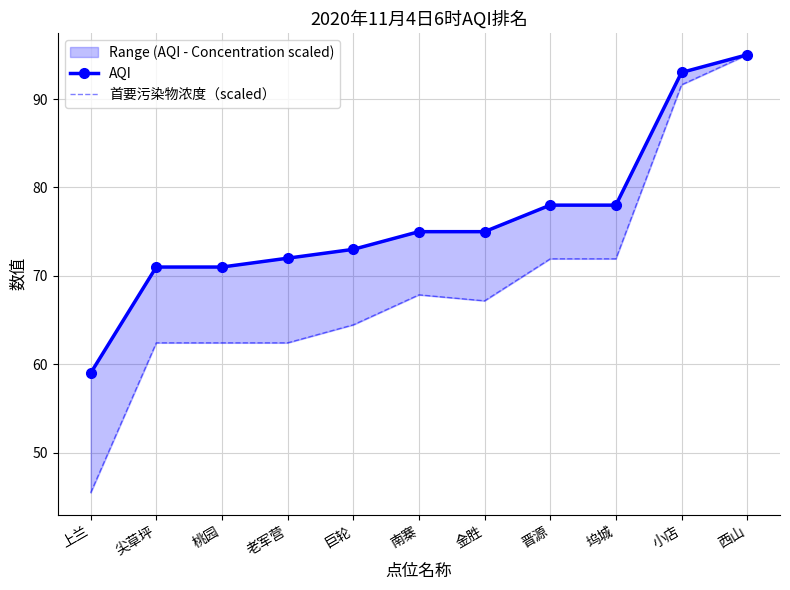

Reading left to right, transcribe all the data shown in this chart.

AQI: 上兰=59.0	尖草坪=71.0	桃园=71.0	老军营=72.0	巨轮=73.0	南寨=75.0	金胜=75.0	晋源=78.0	坞城=78.0	小店=93.0	西山=95.0
首要污染物浓度（scaled）: 上兰=45.5	尖草坪=62.4	桃园=62.4	老军营=62.4	巨轮=64.5	南寨=67.9	金胜=67.2	晋源=71.9	坞城=71.9	小店=91.6	西山=95.0